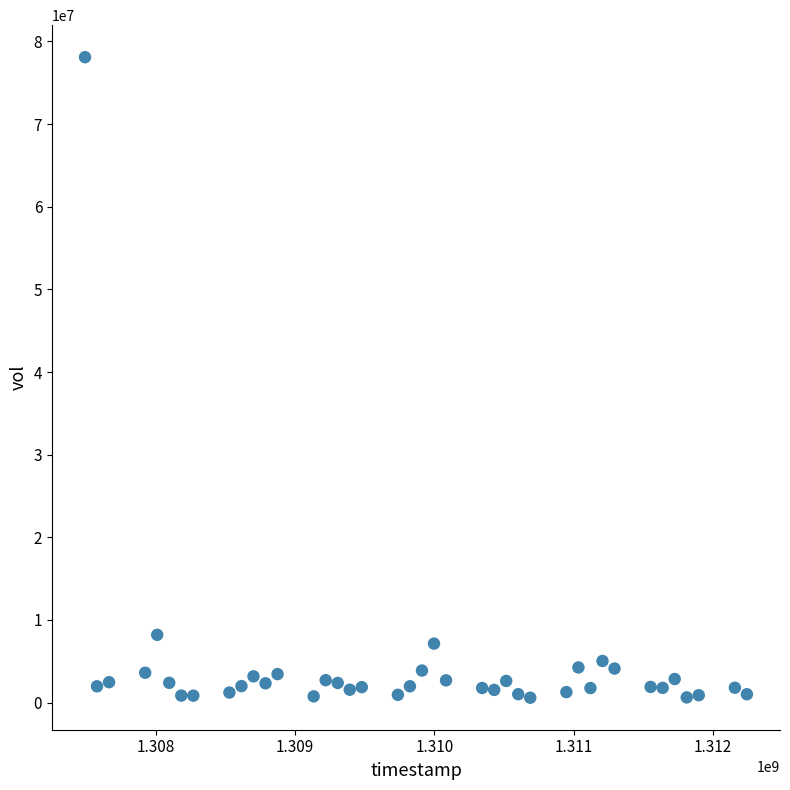

What Y value in the scatter plot is closest to 39341500?

8194700